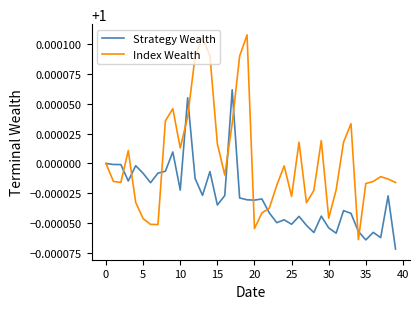

Which series has the largest total across all categories?

Index Wealth